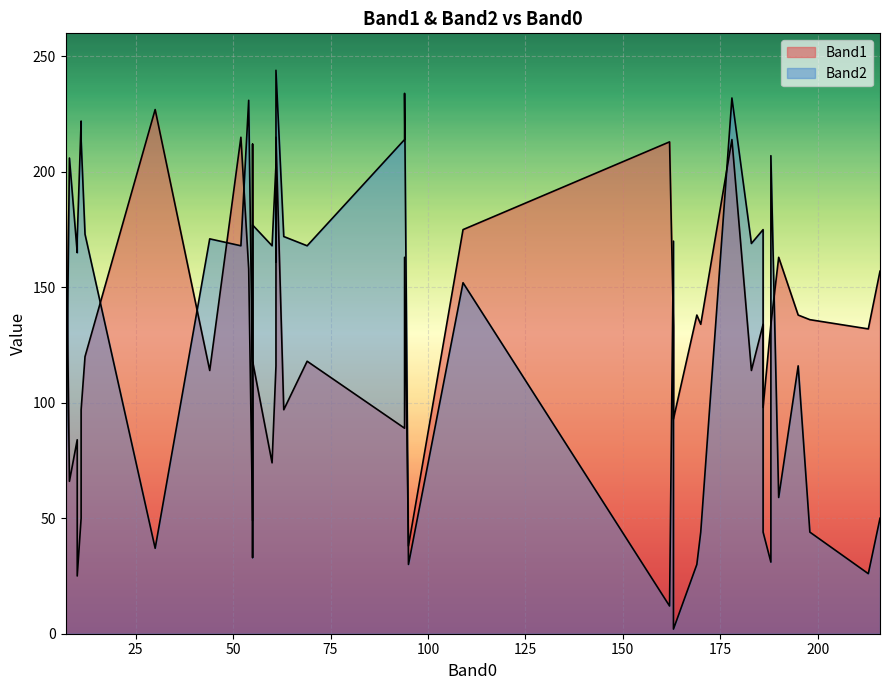

Rank the series by their maximum value, from lowest to highest.

Band1, Band2